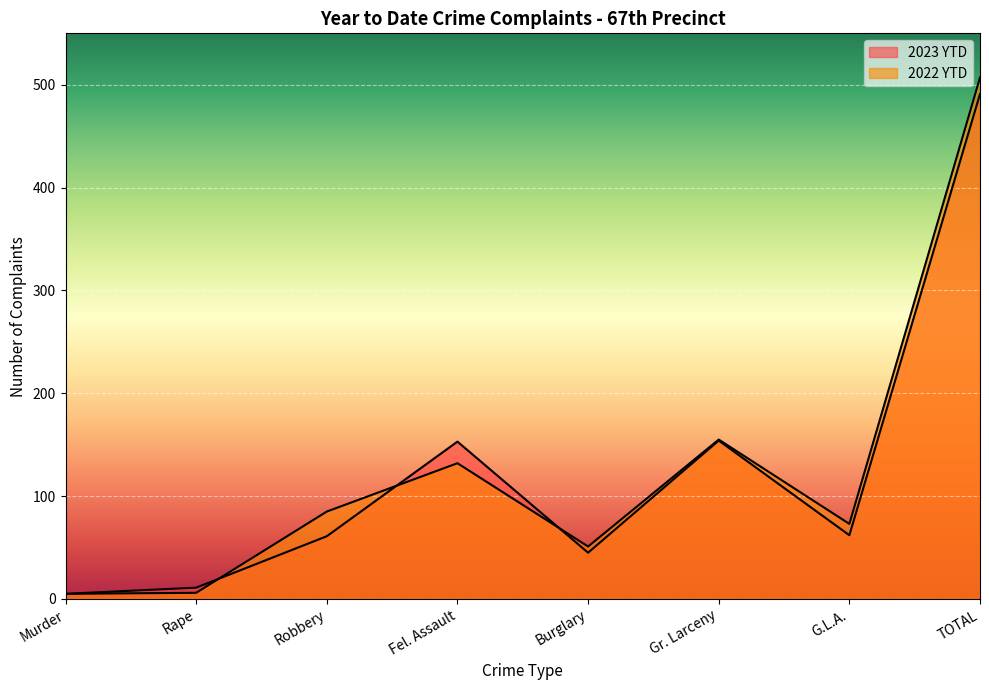

Which series has the largest total across all categories?

2022 YTD